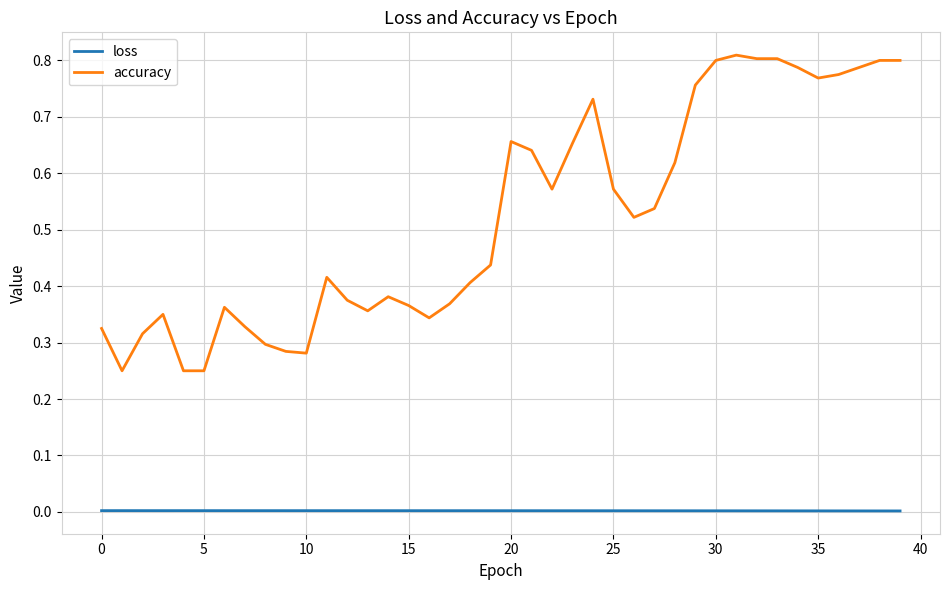

Count the number of categories in the chart.

40